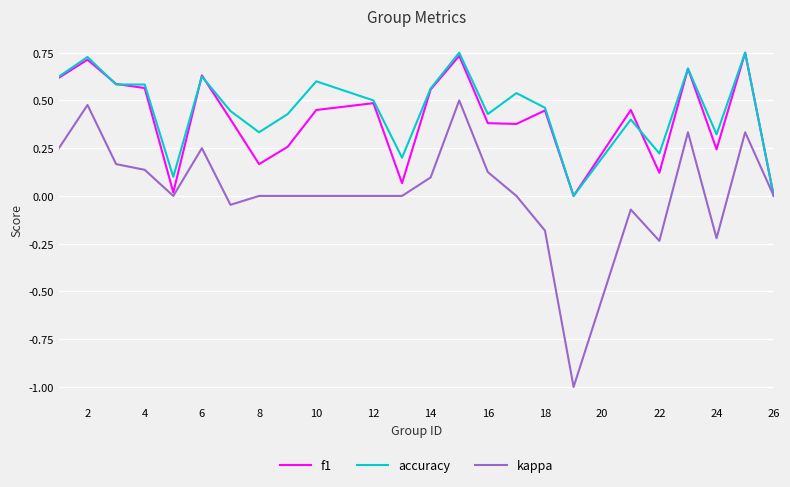

Which series has the widest spread of values?

kappa